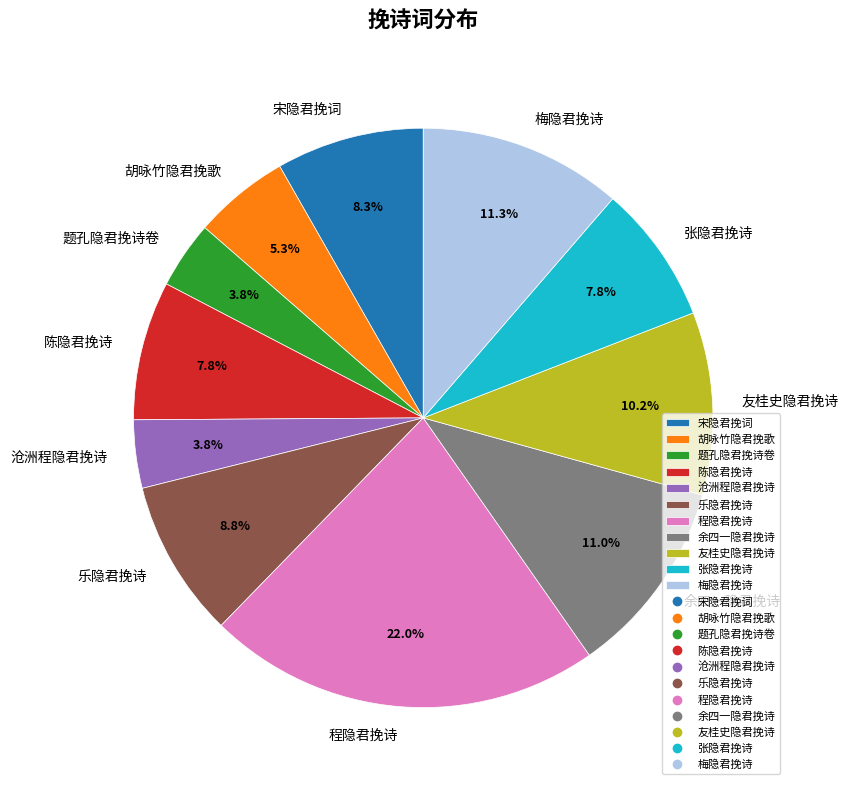

What percentage is the 沧洲程隐君挽诗 slice, to the nearest percent?

4%